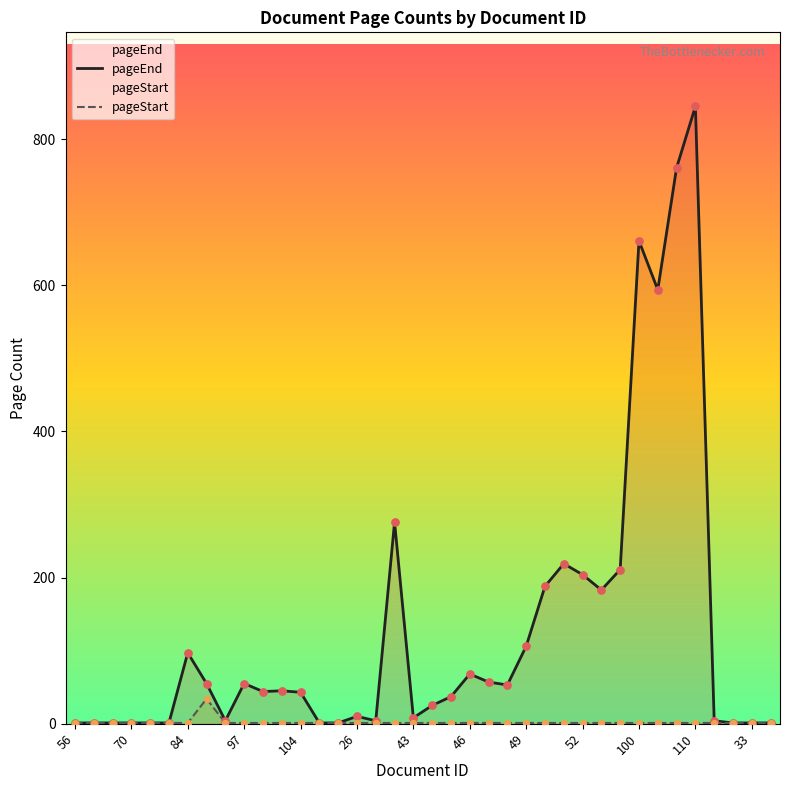

Is the value of pageStart at 13 greater than the value of pageEnd at 35?

No